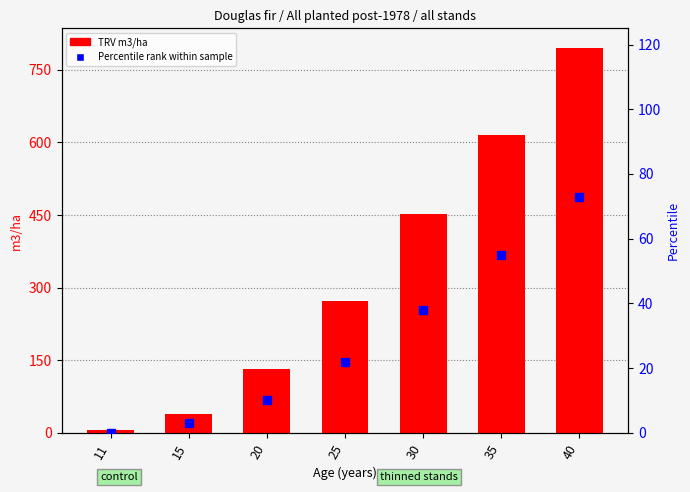

What is the total value across all series at 20?

142